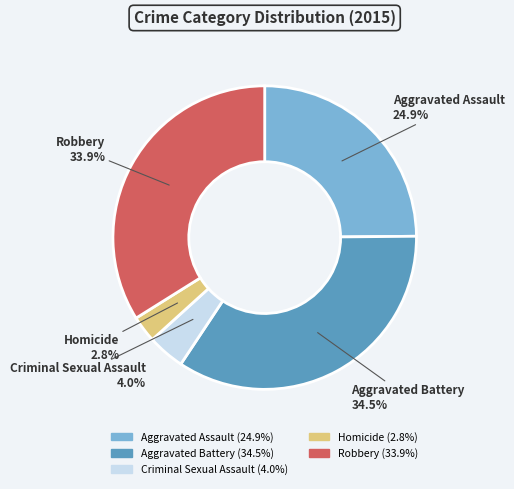

Rank the categories by value from lowest to highest.

Homicide, Criminal Sexual Assault, Aggravated Assault, Robbery, Aggravated Battery